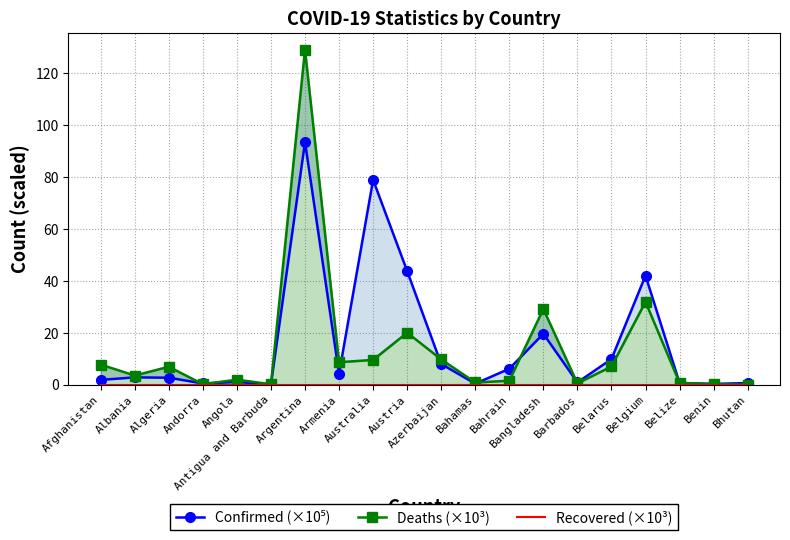

What are all the series names shown in the legend?

Confirmed (×10⁵), Deaths (×10³), Recovered (×10³)